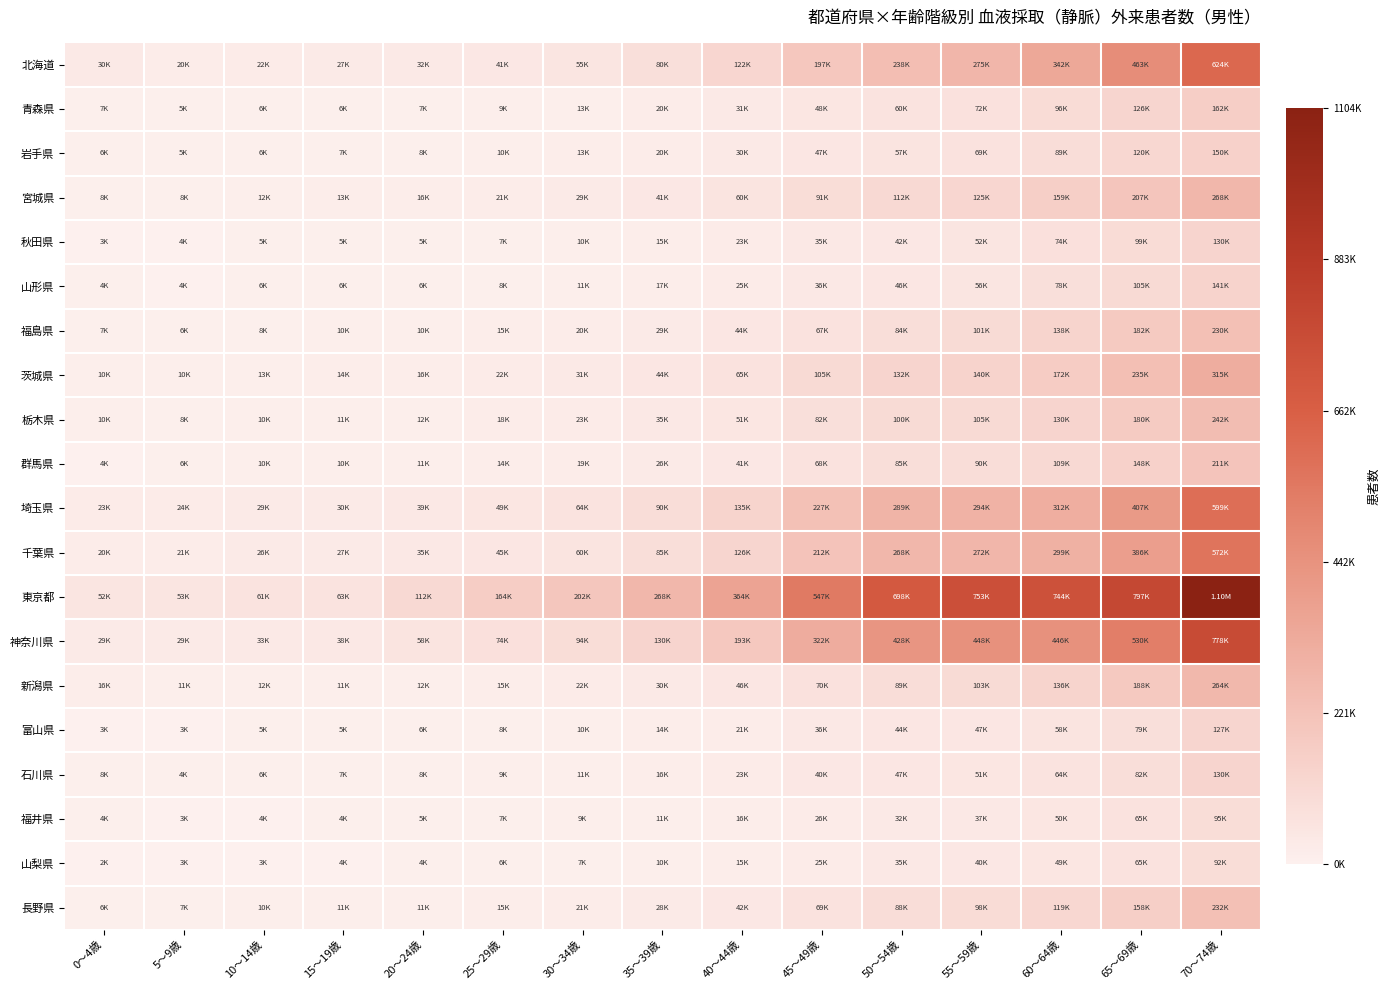

Reading left to right, transcribe all the data shown in this chart.

北海道: 0～4歳=0.0	5～9歳=0.0	10～14歳=0.0	15～19歳=0.0	20～24歳=0.0	25～29歳=0.0	30～34歳=0.0	35～39歳=0.1	40～44歳=0.1	45～49歳=0.2	50～54歳=0.2	55～59歳=0.2	60～64歳=0.3	65～69歳=0.4	70～74歳=0.6
青森県: 0～4歳=0.0	5～9歳=0.0	10～14歳=0.0	15～19歳=0.0	20～24歳=0.0	25～29歳=0.0	30～34歳=0.0	35～39歳=0.0	40～44歳=0.0	45～49歳=0.0	50～54歳=0.1	55～59歳=0.1	60～64歳=0.1	65～69歳=0.1	70～74歳=0.1
岩手県: 0～4歳=0.0	5～9歳=0.0	10～14歳=0.0	15～19歳=0.0	20～24歳=0.0	25～29歳=0.0	30～34歳=0.0	35～39歳=0.0	40～44歳=0.0	45～49歳=0.0	50～54歳=0.1	55～59歳=0.1	60～64歳=0.1	65～69歳=0.1	70～74歳=0.1
宮城県: 0～4歳=0.0	5～9歳=0.0	10～14歳=0.0	15～19歳=0.0	20～24歳=0.0	25～29歳=0.0	30～34歳=0.0	35～39歳=0.0	40～44歳=0.1	45～49歳=0.1	50～54歳=0.1	55～59歳=0.1	60～64歳=0.1	65～69歳=0.2	70～74歳=0.2
秋田県: 0～4歳=0.0	5～9歳=0.0	10～14歳=0.0	15～19歳=0.0	20～24歳=0.0	25～29歳=0.0	30～34歳=0.0	35～39歳=0.0	40～44歳=0.0	45～49歳=0.0	50～54歳=0.0	55～59歳=0.0	60～64歳=0.1	65～69歳=0.1	70～74歳=0.1
山形県: 0～4歳=0.0	5～9歳=0.0	10～14歳=0.0	15～19歳=0.0	20～24歳=0.0	25～29歳=0.0	30～34歳=0.0	35～39歳=0.0	40～44歳=0.0	45～49歳=0.0	50～54歳=0.0	55～59歳=0.1	60～64歳=0.1	65～69歳=0.1	70～74歳=0.1
福島県: 0～4歳=0.0	5～9歳=0.0	10～14歳=0.0	15～19歳=0.0	20～24歳=0.0	25～29歳=0.0	30～34歳=0.0	35～39歳=0.0	40～44歳=0.0	45～49歳=0.1	50～54歳=0.1	55～59歳=0.1	60～64歳=0.1	65～69歳=0.2	70～74歳=0.2
茨城県: 0～4歳=0.0	5～9歳=0.0	10～14歳=0.0	15～19歳=0.0	20～24歳=0.0	25～29歳=0.0	30～34歳=0.0	35～39歳=0.0	40～44歳=0.1	45～49歳=0.1	50～54歳=0.1	55～59歳=0.1	60～64歳=0.2	65～69歳=0.2	70～74歳=0.3
栃木県: 0～4歳=0.0	5～9歳=0.0	10～14歳=0.0	15～19歳=0.0	20～24歳=0.0	25～29歳=0.0	30～34歳=0.0	35～39歳=0.0	40～44歳=0.0	45～49歳=0.1	50～54歳=0.1	55～59歳=0.1	60～64歳=0.1	65～69歳=0.2	70～74歳=0.2
群馬県: 0～4歳=0.0	5～9歳=0.0	10～14歳=0.0	15～19歳=0.0	20～24歳=0.0	25～29歳=0.0	30～34歳=0.0	35～39歳=0.0	40～44歳=0.0	45～49歳=0.1	50～54歳=0.1	55～59歳=0.1	60～64歳=0.1	65～69歳=0.1	70～74歳=0.2
埼玉県: 0～4歳=0.0	5～9歳=0.0	10～14歳=0.0	15～19歳=0.0	20～24歳=0.0	25～29歳=0.0	30～34歳=0.1	35～39歳=0.1	40～44歳=0.1	45～49歳=0.2	50～54歳=0.3	55～59歳=0.3	60～64歳=0.3	65～69歳=0.4	70～74歳=0.5
千葉県: 0～4歳=0.0	5～9歳=0.0	10～14歳=0.0	15～19歳=0.0	20～24歳=0.0	25～29歳=0.0	30～34歳=0.1	35～39歳=0.1	40～44歳=0.1	45～49歳=0.2	50～54歳=0.2	55～59歳=0.2	60～64歳=0.3	65～69歳=0.3	70～74歳=0.5
東京都: 0～4歳=0.0	5～9歳=0.0	10～14歳=0.1	15～19歳=0.1	20～24歳=0.1	25～29歳=0.1	30～34歳=0.2	35～39歳=0.2	40～44歳=0.3	45～49歳=0.5	50～54歳=0.6	55～59歳=0.7	60～64歳=0.7	65～69歳=0.7	70～74歳=1.0
神奈川県: 0～4歳=0.0	5～9歳=0.0	10～14歳=0.0	15～19歳=0.0	20～24歳=0.1	25～29歳=0.1	30～34歳=0.1	35～39歳=0.1	40～44歳=0.2	45～49歳=0.3	50～54歳=0.4	55～59歳=0.4	60～64歳=0.4	65～69歳=0.5	70～74歳=0.7
新潟県: 0～4歳=0.0	5～9歳=0.0	10～14歳=0.0	15～19歳=0.0	20～24歳=0.0	25～29歳=0.0	30～34歳=0.0	35～39歳=0.0	40～44歳=0.0	45～49歳=0.1	50～54歳=0.1	55～59歳=0.1	60～64歳=0.1	65～69歳=0.2	70～74歳=0.2
富山県: 0～4歳=0.0	5～9歳=0.0	10～14歳=0.0	15～19歳=0.0	20～24歳=0.0	25～29歳=0.0	30～34歳=0.0	35～39歳=0.0	40～44歳=0.0	45～49歳=0.0	50～54歳=0.0	55～59歳=0.0	60～64歳=0.1	65～69歳=0.1	70～74歳=0.1
石川県: 0～4歳=0.0	5～9歳=0.0	10～14歳=0.0	15～19歳=0.0	20～24歳=0.0	25～29歳=0.0	30～34歳=0.0	35～39歳=0.0	40～44歳=0.0	45～49歳=0.0	50～54歳=0.0	55～59歳=0.0	60～64歳=0.1	65～69歳=0.1	70～74歳=0.1
福井県: 0～4歳=0.0	5～9歳=0.0	10～14歳=0.0	15～19歳=0.0	20～24歳=0.0	25～29歳=0.0	30～34歳=0.0	35～39歳=0.0	40～44歳=0.0	45～49歳=0.0	50～54歳=0.0	55～59歳=0.0	60～64歳=0.0	65～69歳=0.1	70～74歳=0.1
山梨県: 0～4歳=0.0	5～9歳=0.0	10～14歳=0.0	15～19歳=0.0	20～24歳=0.0	25～29歳=0.0	30～34歳=0.0	35～39歳=0.0	40～44歳=0.0	45～49歳=0.0	50～54歳=0.0	55～59歳=0.0	60～64歳=0.0	65～69歳=0.1	70～74歳=0.1
長野県: 0～4歳=0.0	5～9歳=0.0	10～14歳=0.0	15～19歳=0.0	20～24歳=0.0	25～29歳=0.0	30～34歳=0.0	35～39歳=0.0	40～44歳=0.0	45～49歳=0.1	50～54歳=0.1	55～59歳=0.1	60～64歳=0.1	65～69歳=0.1	70～74歳=0.2